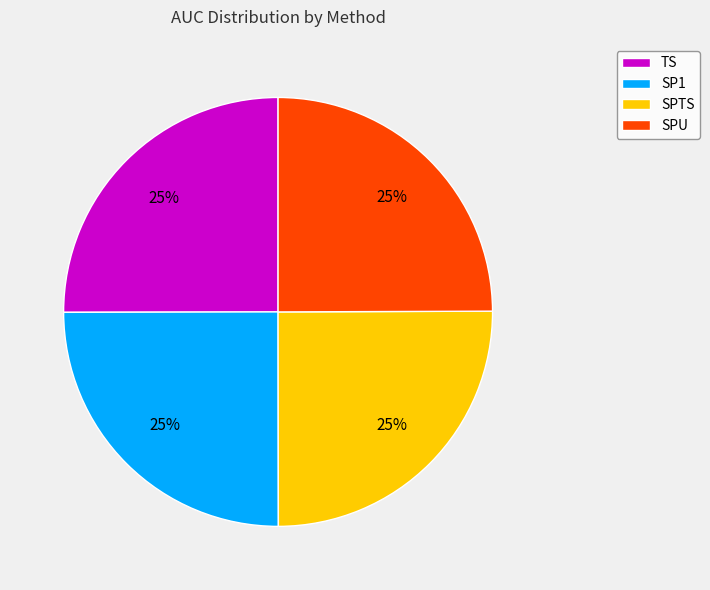

How many slices are in this pie chart?

4